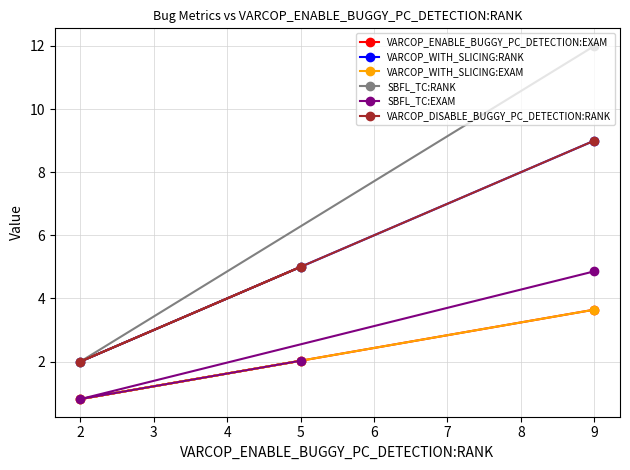

Which series has the largest total across all categories?

SBFL_TC:RANK